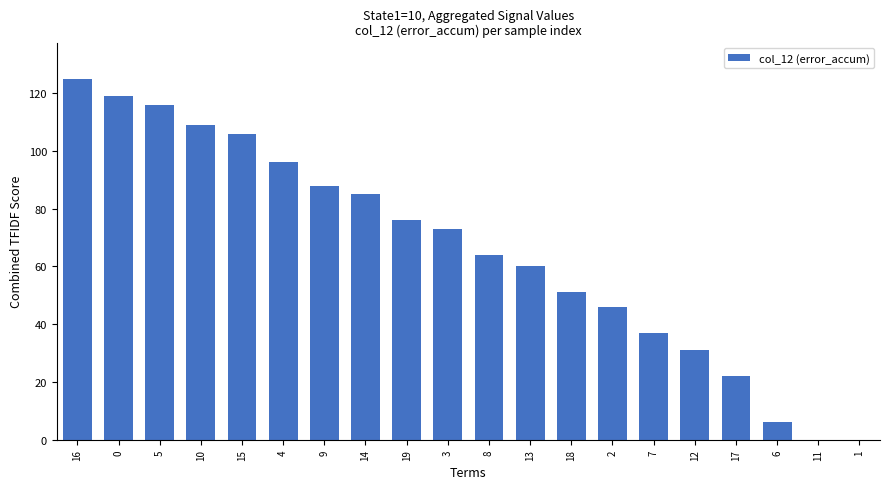

The value at 3 is 18. True or false?

False